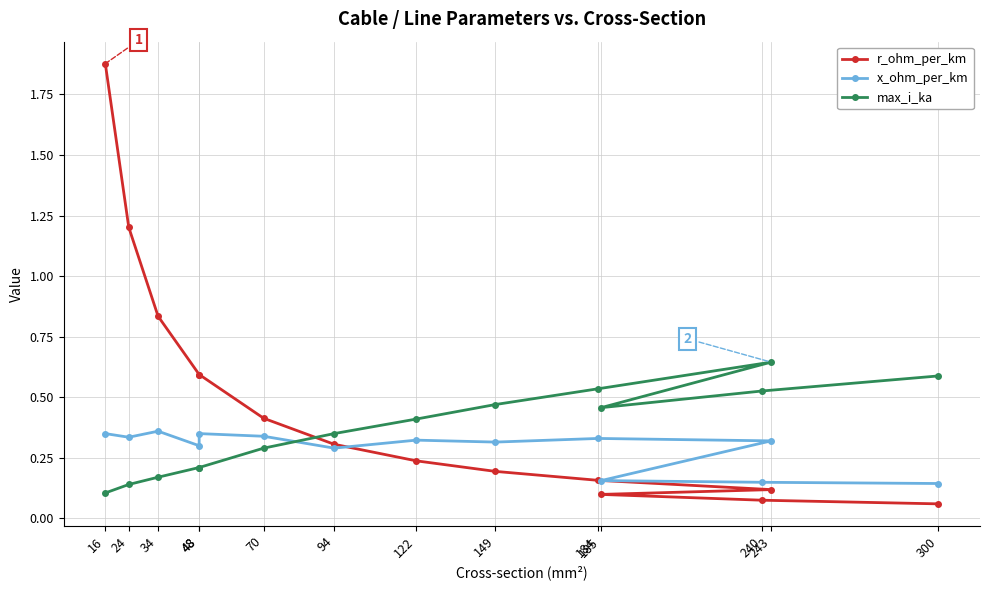

What is the spread (max minus min) of values at 70?

0.1